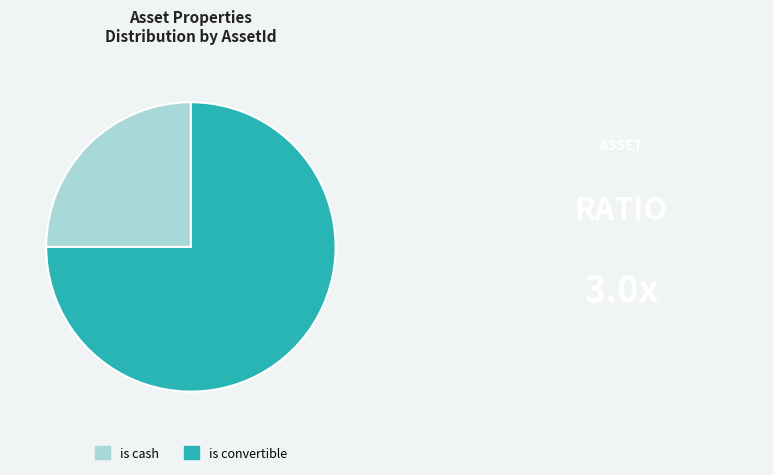

How many slices are in this pie chart?

2